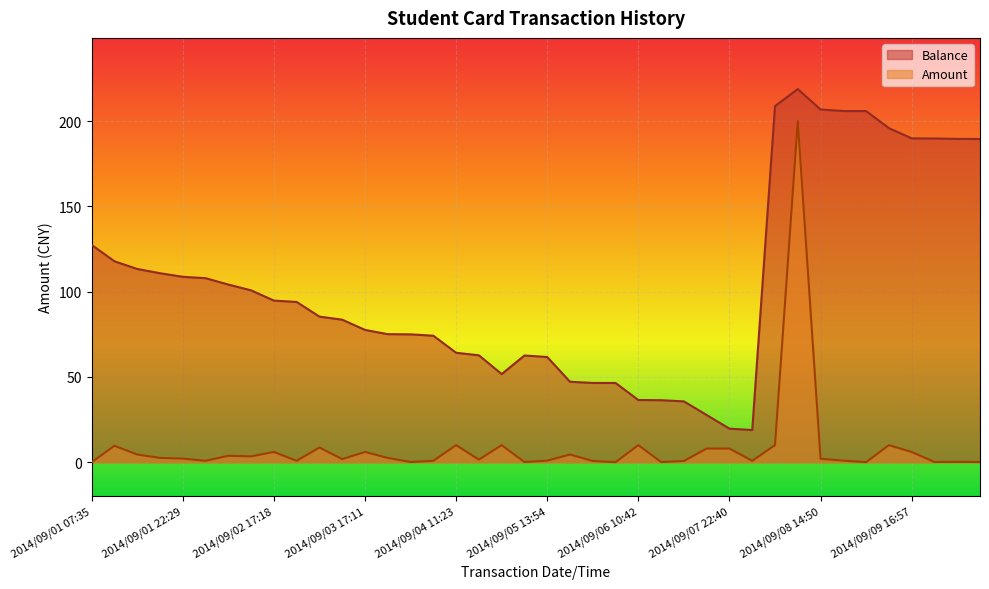

List the series in order of their overall mean, lowest first.

Amount, Balance